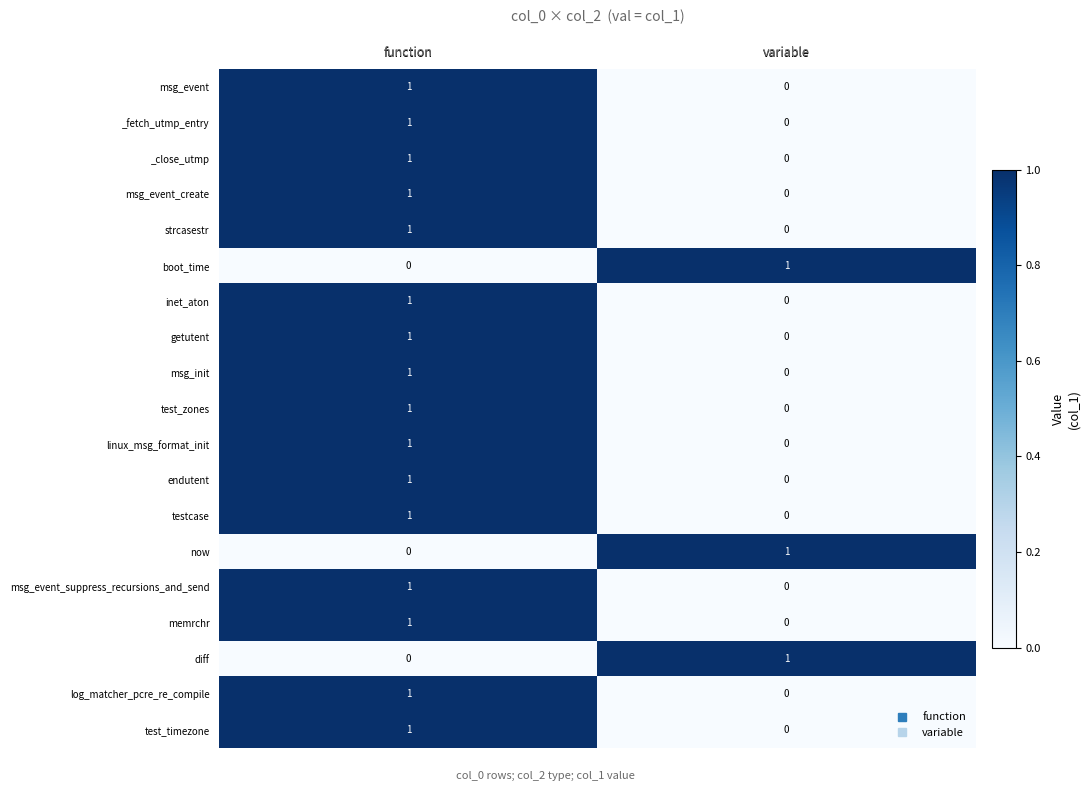

Rank the categories by msg_event value from highest to lowest.

function, variable